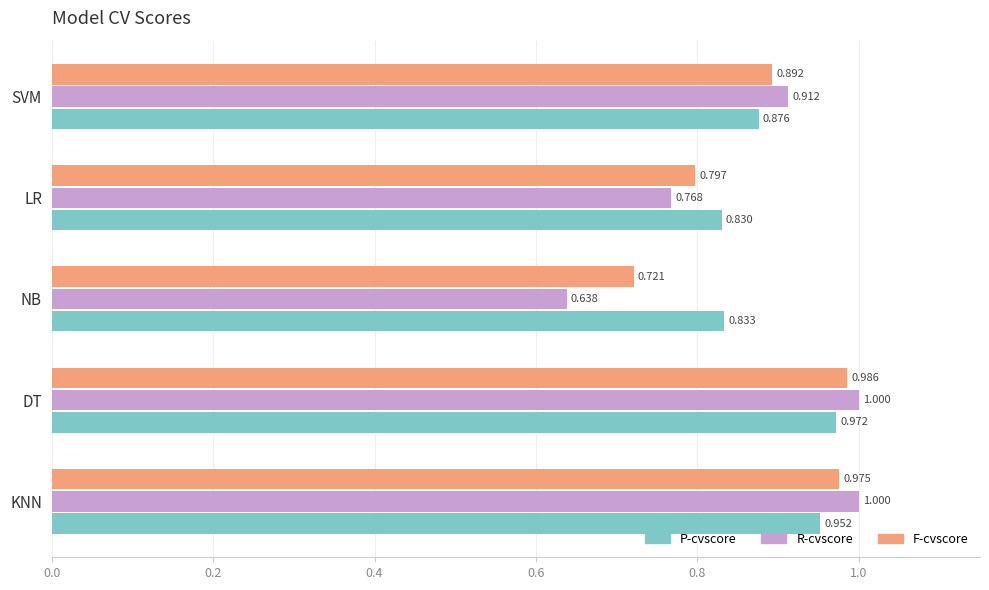

List the labels in order of P-cvscore value, largest first.

DT, KNN, SVM, NB, LR